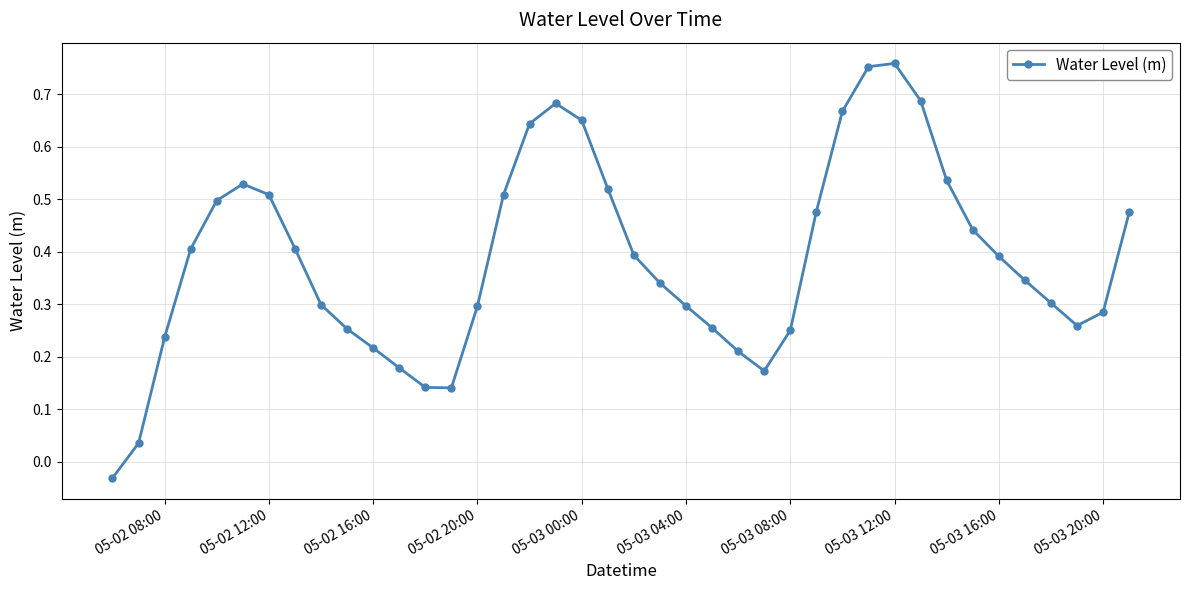

How many distinct data groups are displayed?

1